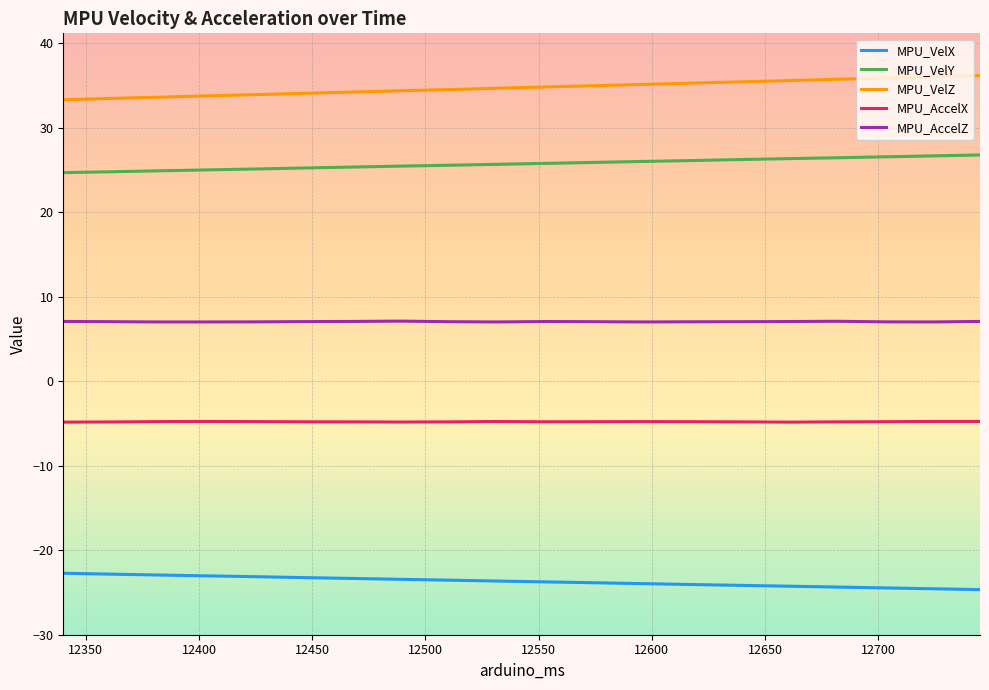

True or false: MPU_VelZ and MPU_AccelX cross at least once.

False